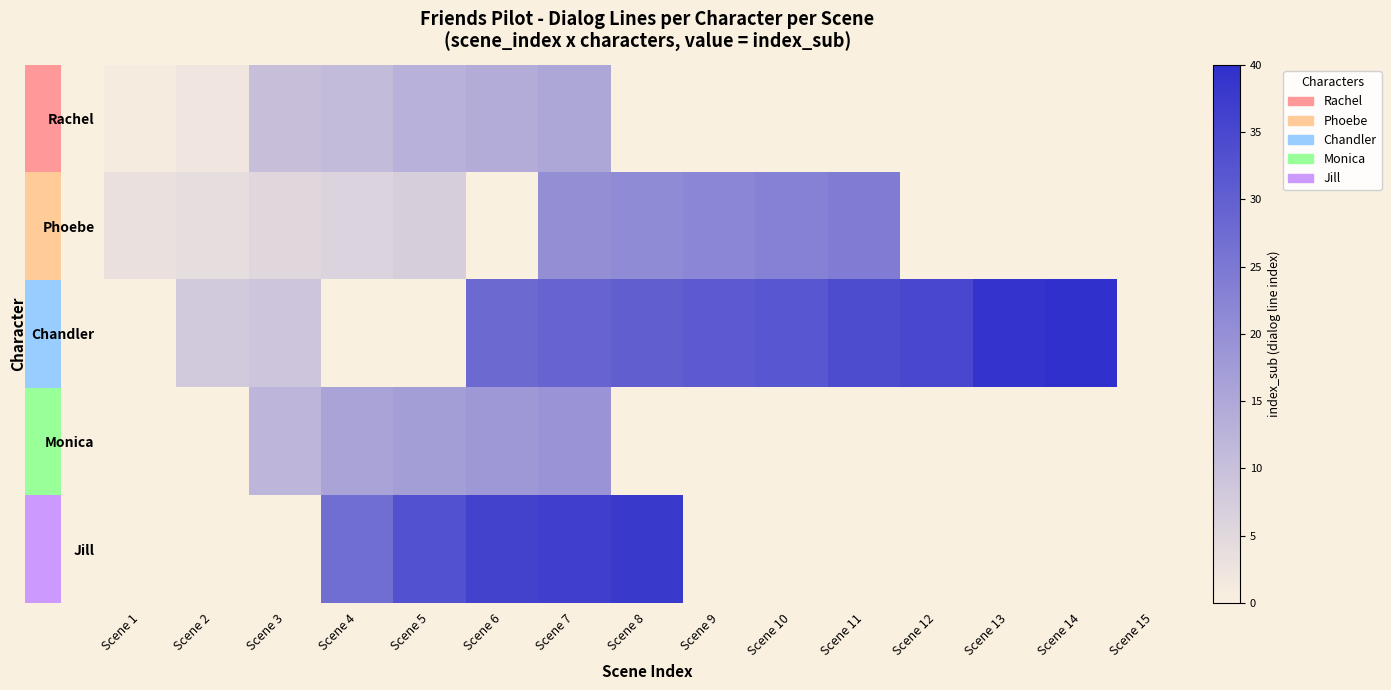

How many values in Chandler are above zero?

11